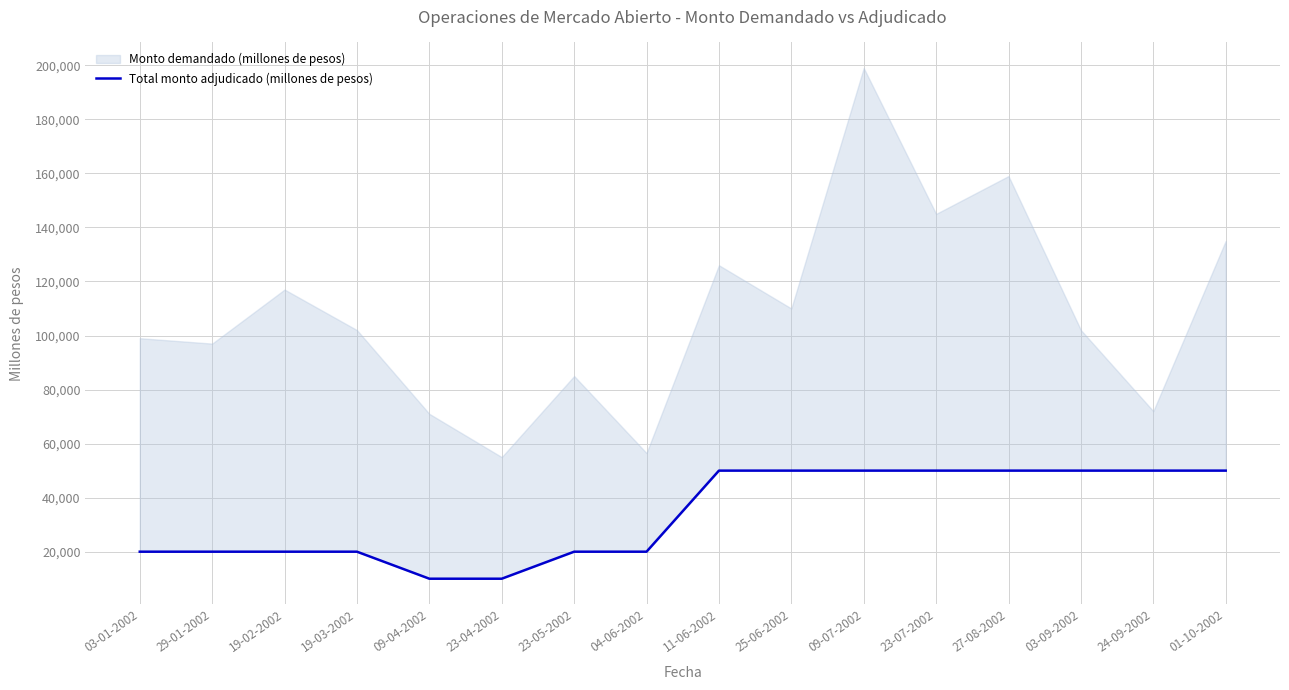

At which category does the chart reach its minimum across all series?

09-04-2002